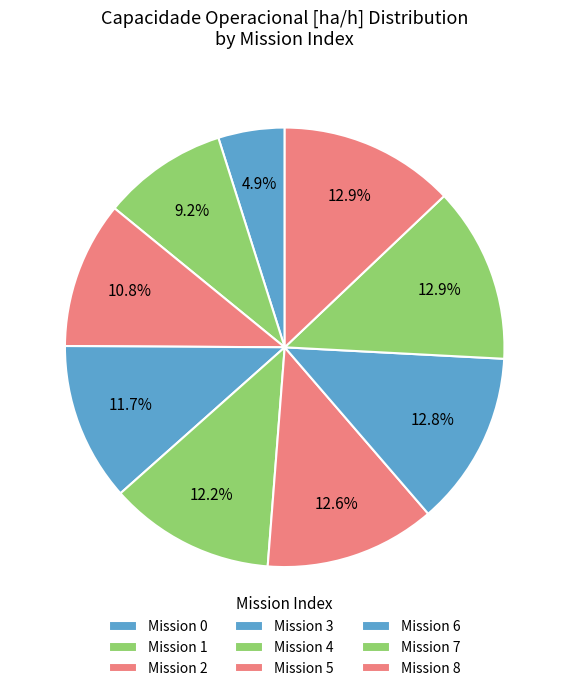

Count the number of slices in the pie.

9